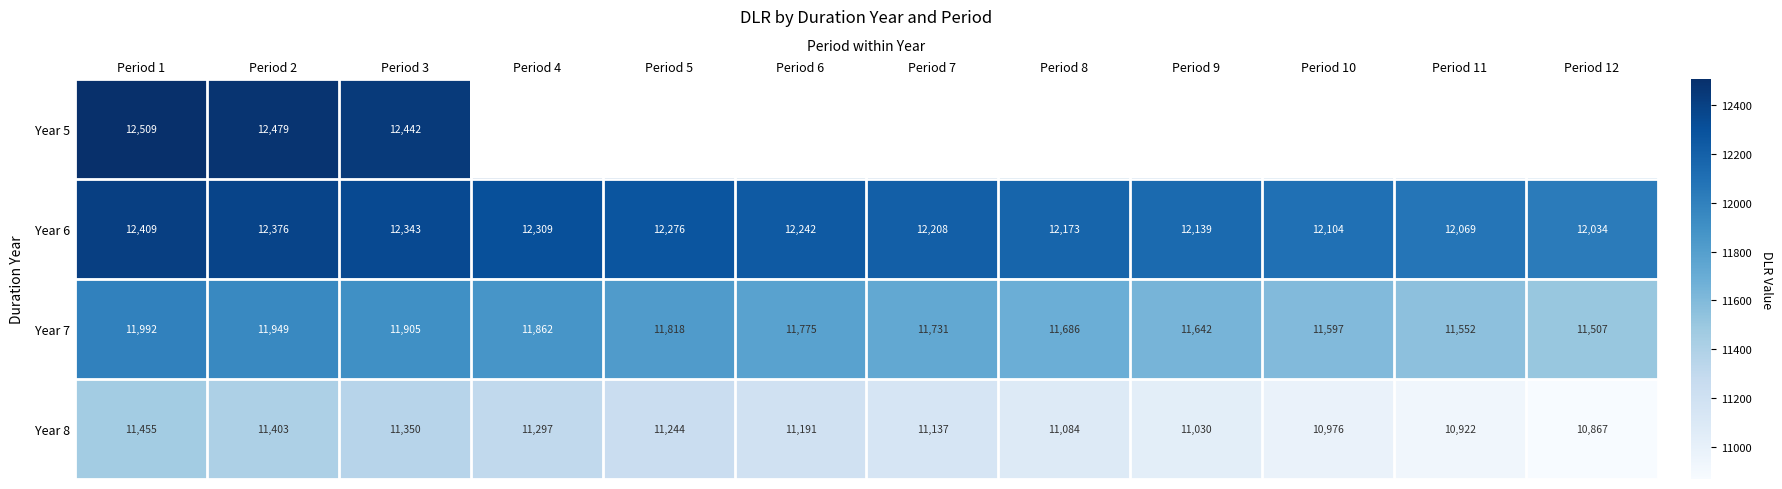

How many values in the Year 8 series exceed 11190?

6